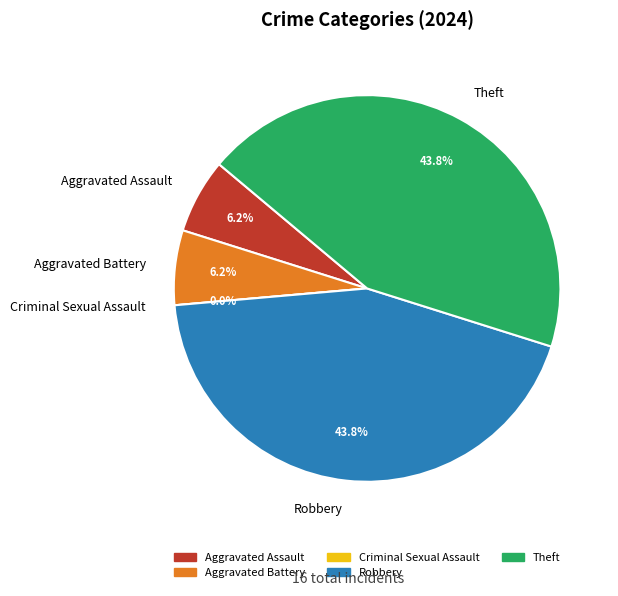

Combined, do Aggravated Assault and Theft account for over 50%?

No